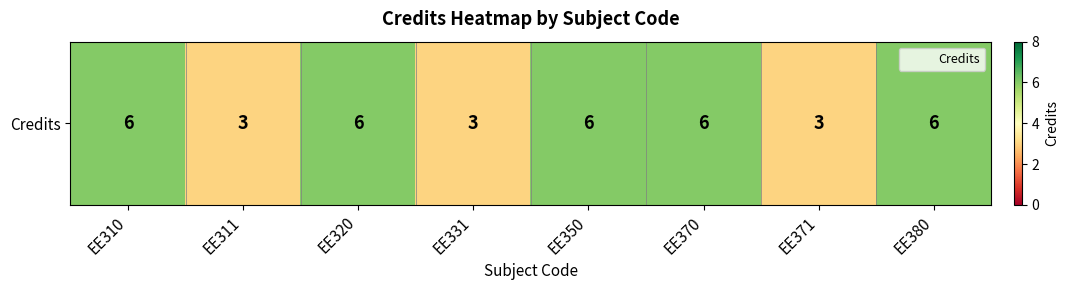

True or false: the data shows 11 at EE350.

False